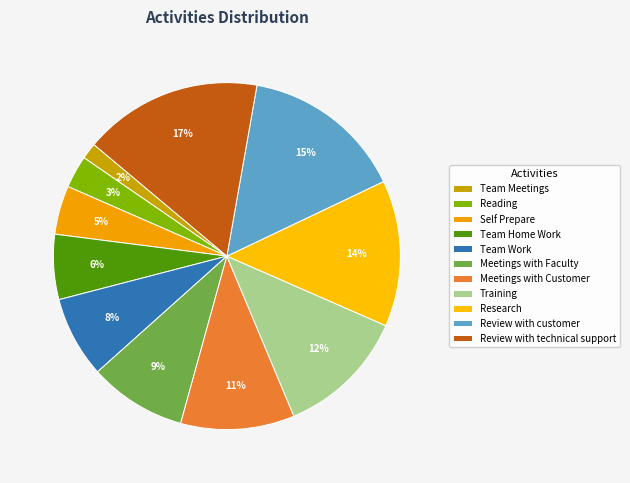

Which category has the smallest portion of the pie?

Team Meetings